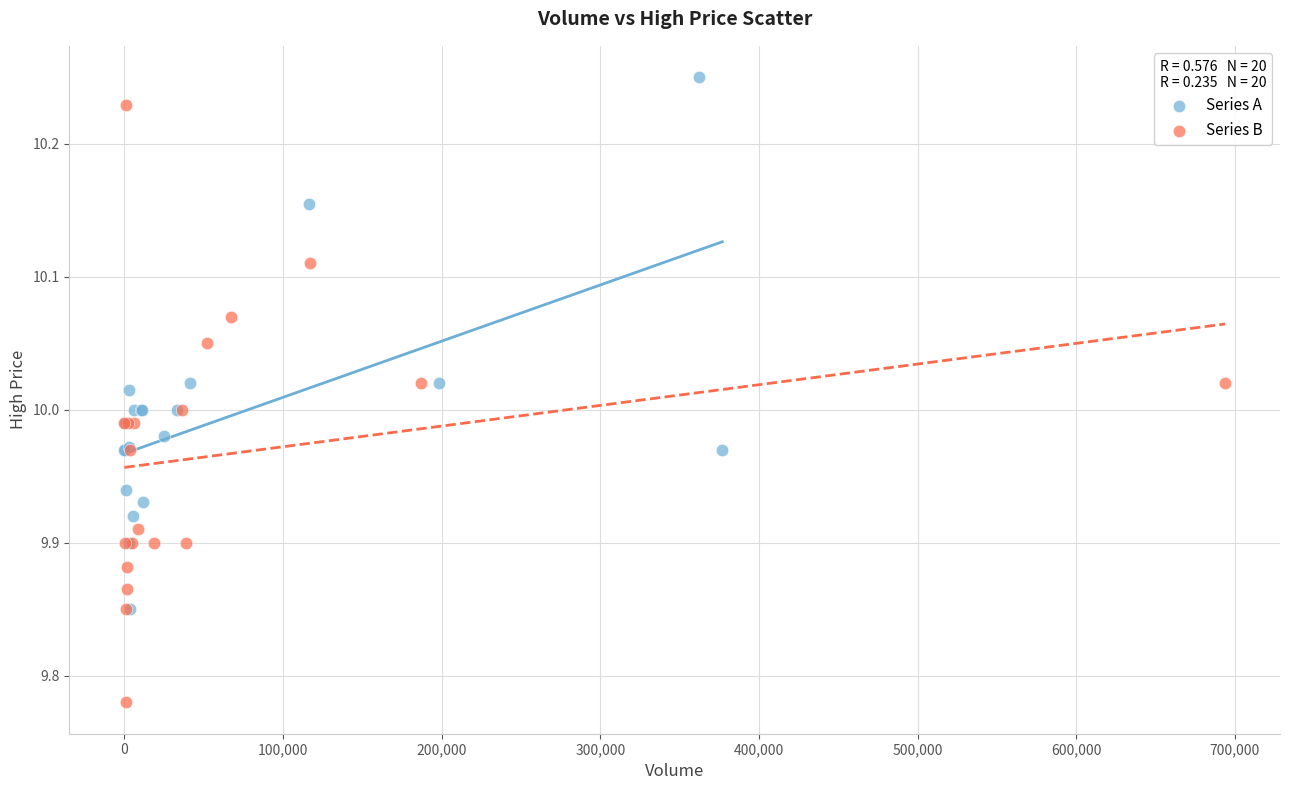

Which series contains the lowest Y value?

Series B